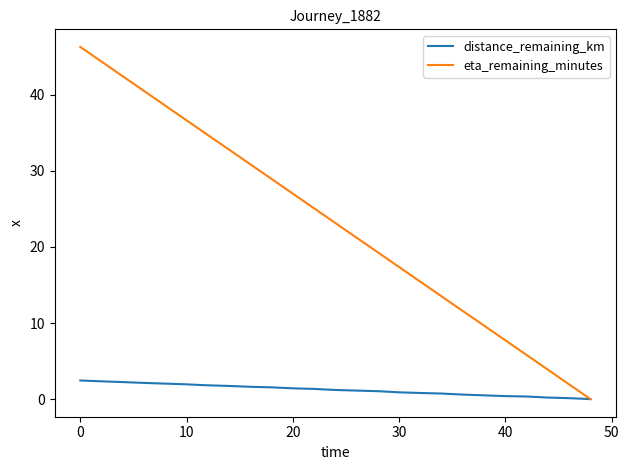

What is the maximum value shown in the chart?

46.3